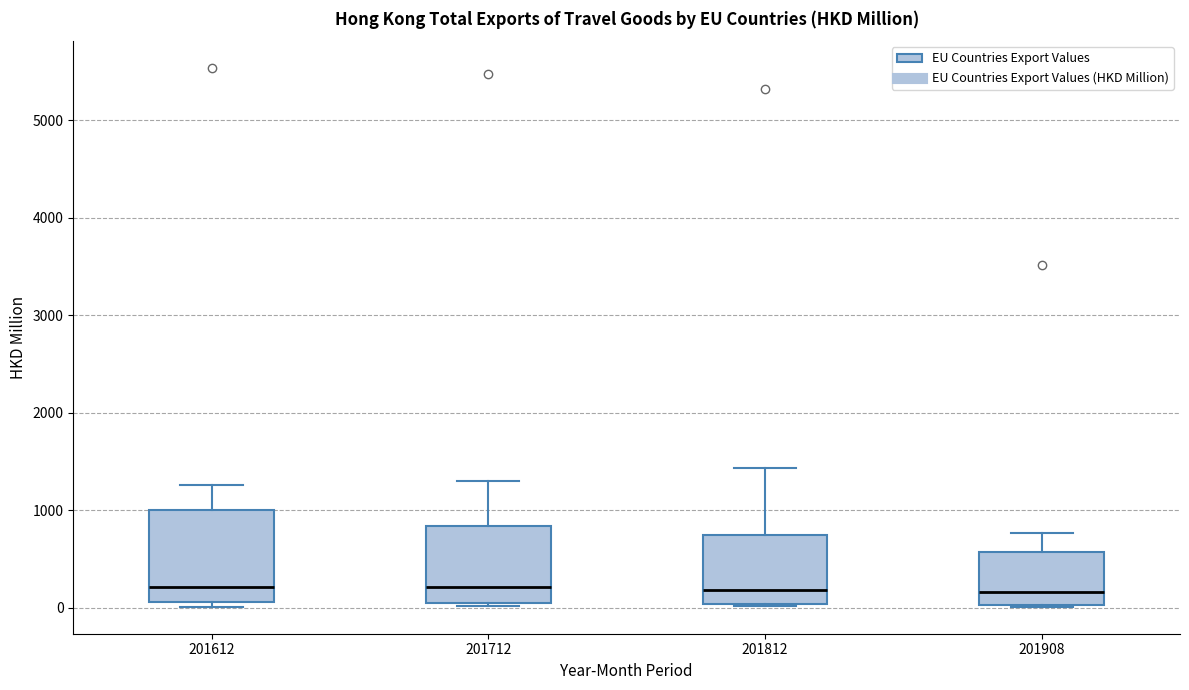

Which box is the tallest, from its lower edge to its upper edge?

201612